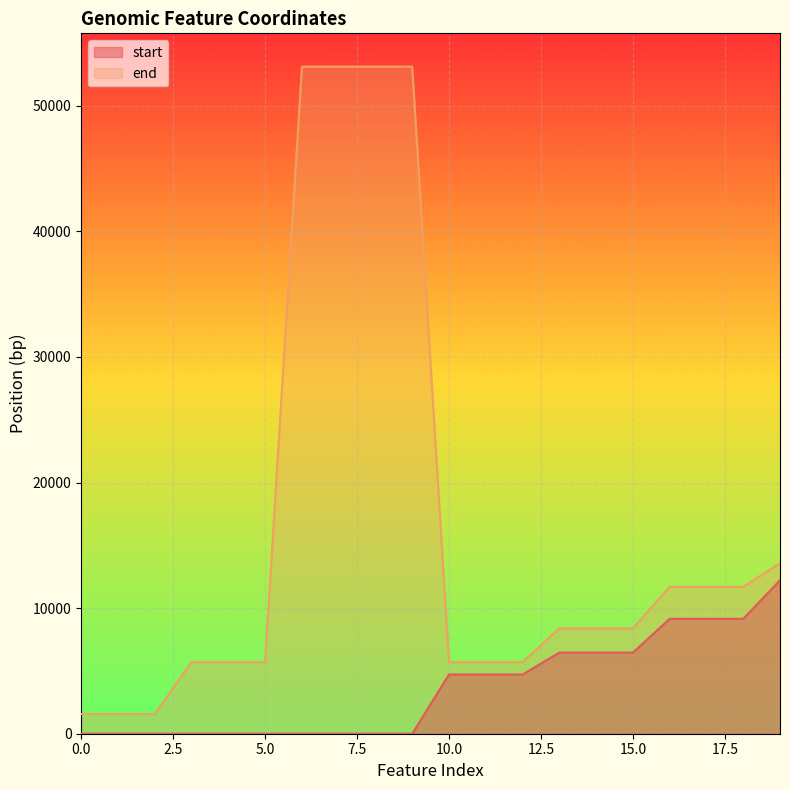

Between 13 and 15, which series saw the biggest shift?

start